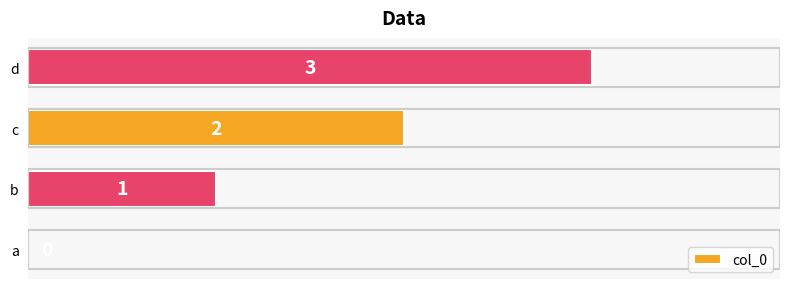

The chart shows a value of 1 at b. True or false?

True